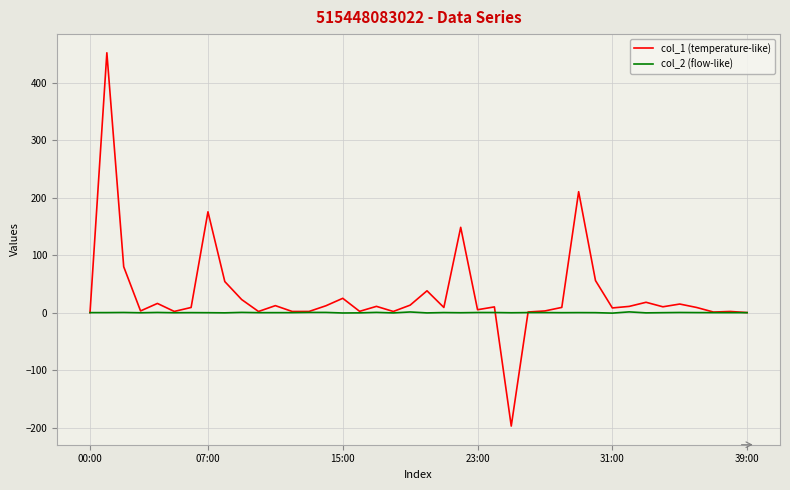

Which series has the largest total across all categories?

col_1 (temperature-like)